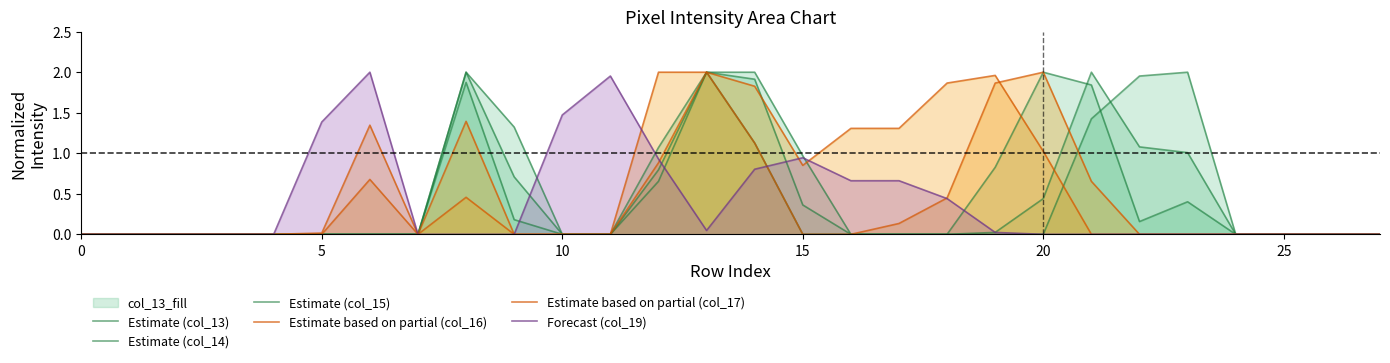

True or false: Estimate (col_15) and Forecast (col_19) cross at least once.

True